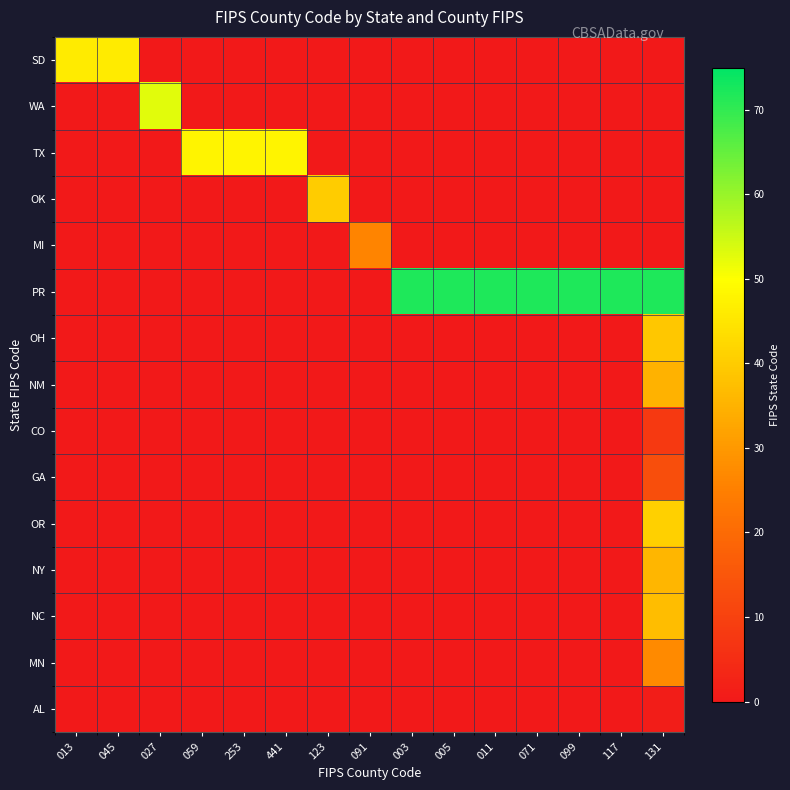

Reading right to left, transcribe all the data shown in this chart.

SD: 131=0	117=0	099=0	071=0	011=0	005=0	003=0	091=0	123=0	441=0	253=0	059=0	027=0	045=46	013=46
WA: 131=0	117=0	099=0	071=0	011=0	005=0	003=0	091=0	123=0	441=0	253=0	059=0	027=53	045=0	013=0
TX: 131=0	117=0	099=0	071=0	011=0	005=0	003=0	091=0	123=0	441=48	253=48	059=48	027=0	045=0	013=0
OK: 131=0	117=0	099=0	071=0	011=0	005=0	003=0	091=0	123=40	441=0	253=0	059=0	027=0	045=0	013=0
MI: 131=0	117=0	099=0	071=0	011=0	005=0	003=0	091=26	123=0	441=0	253=0	059=0	027=0	045=0	013=0
PR: 131=72	117=72	099=72	071=72	011=72	005=72	003=72	091=0	123=0	441=0	253=0	059=0	027=0	045=0	013=0
OH: 131=39	117=0	099=0	071=0	011=0	005=0	003=0	091=0	123=0	441=0	253=0	059=0	027=0	045=0	013=0
NM: 131=35	117=0	099=0	071=0	011=0	005=0	003=0	091=0	123=0	441=0	253=0	059=0	027=0	045=0	013=0
CO: 131=8	117=0	099=0	071=0	011=0	005=0	003=0	091=0	123=0	441=0	253=0	059=0	027=0	045=0	013=0
GA: 131=13	117=0	099=0	071=0	011=0	005=0	003=0	091=0	123=0	441=0	253=0	059=0	027=0	045=0	013=0
OR: 131=41	117=0	099=0	071=0	011=0	005=0	003=0	091=0	123=0	441=0	253=0	059=0	027=0	045=0	013=0
NY: 131=36	117=0	099=0	071=0	011=0	005=0	003=0	091=0	123=0	441=0	253=0	059=0	027=0	045=0	013=0
NC: 131=37	117=0	099=0	071=0	011=0	005=0	003=0	091=0	123=0	441=0	253=0	059=0	027=0	045=0	013=0
MN: 131=27	117=0	099=0	071=0	011=0	005=0	003=0	091=0	123=0	441=0	253=0	059=0	027=0	045=0	013=0
AL: 131=1	117=0	099=0	071=0	011=0	005=0	003=0	091=0	123=0	441=0	253=0	059=0	027=0	045=0	013=0